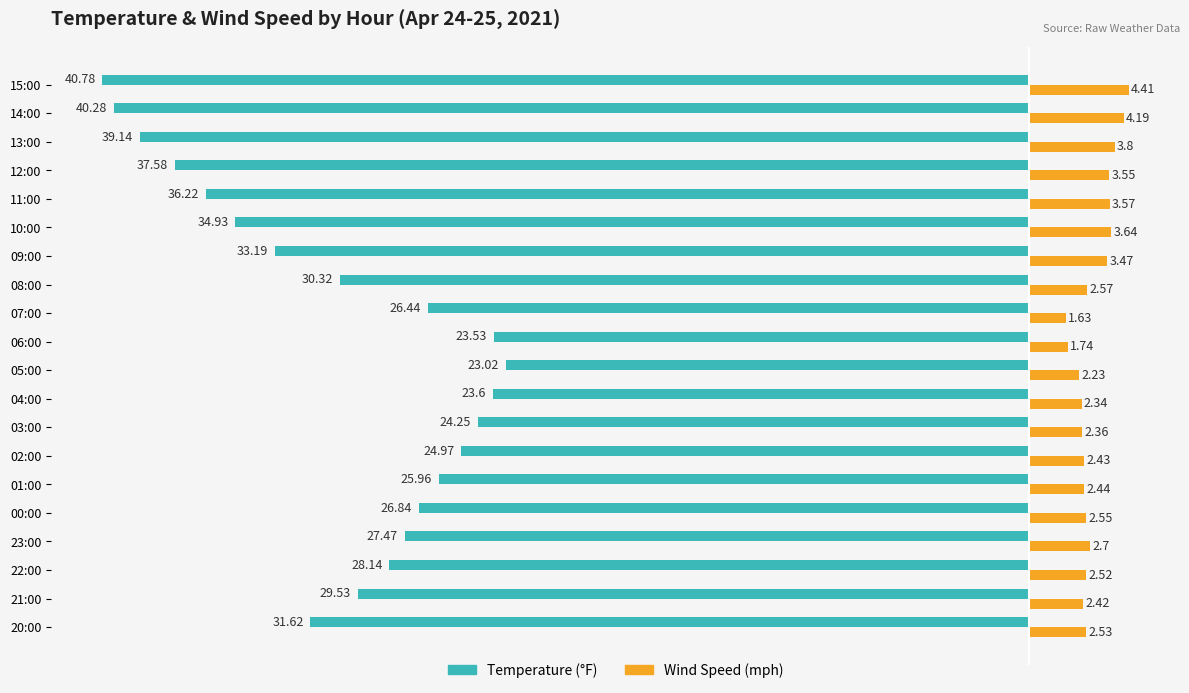

At which category is the sum across all series the highest?

05:00